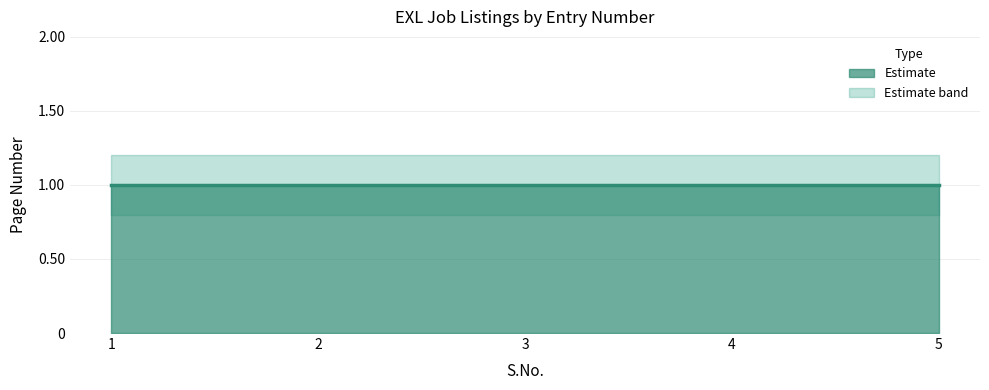

What is the value of the Page Number point at the 5th from the left?

1.0